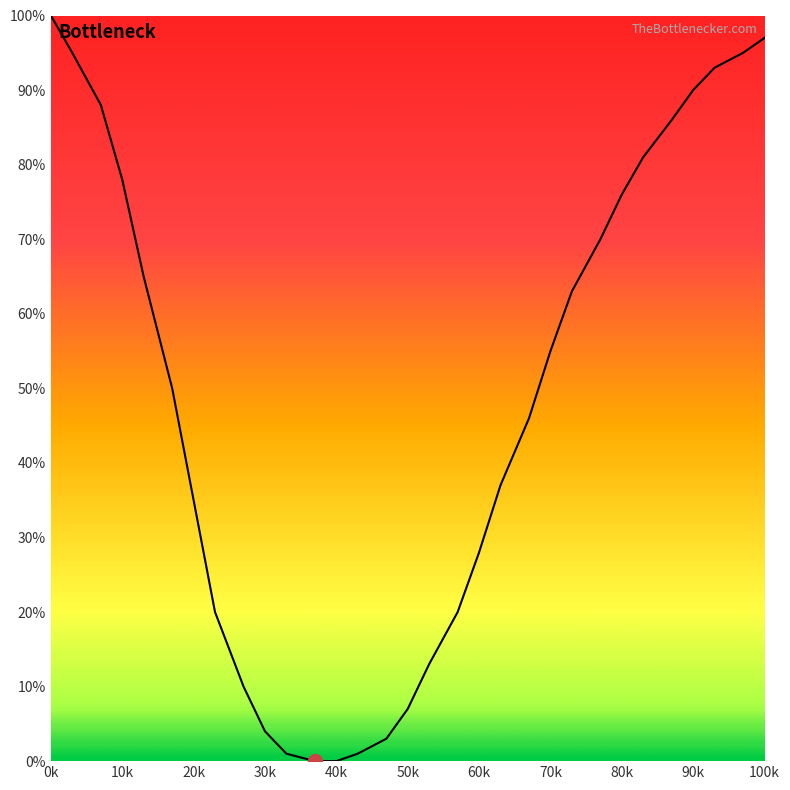

What is the greatest value displayed?

100